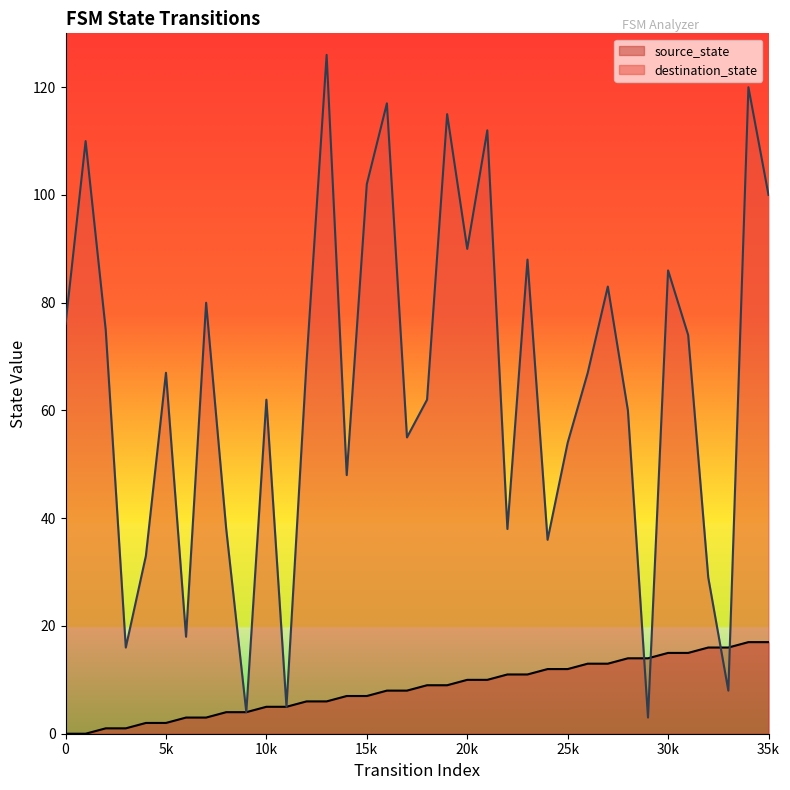

Which series has the largest total across all categories?

destination_state